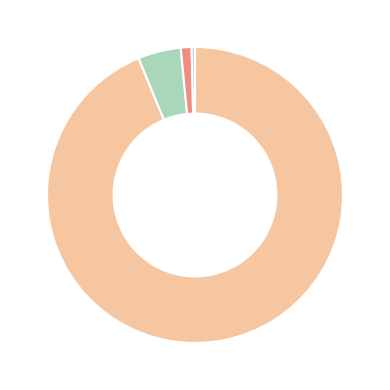

Does any single category account for the majority?

Yes